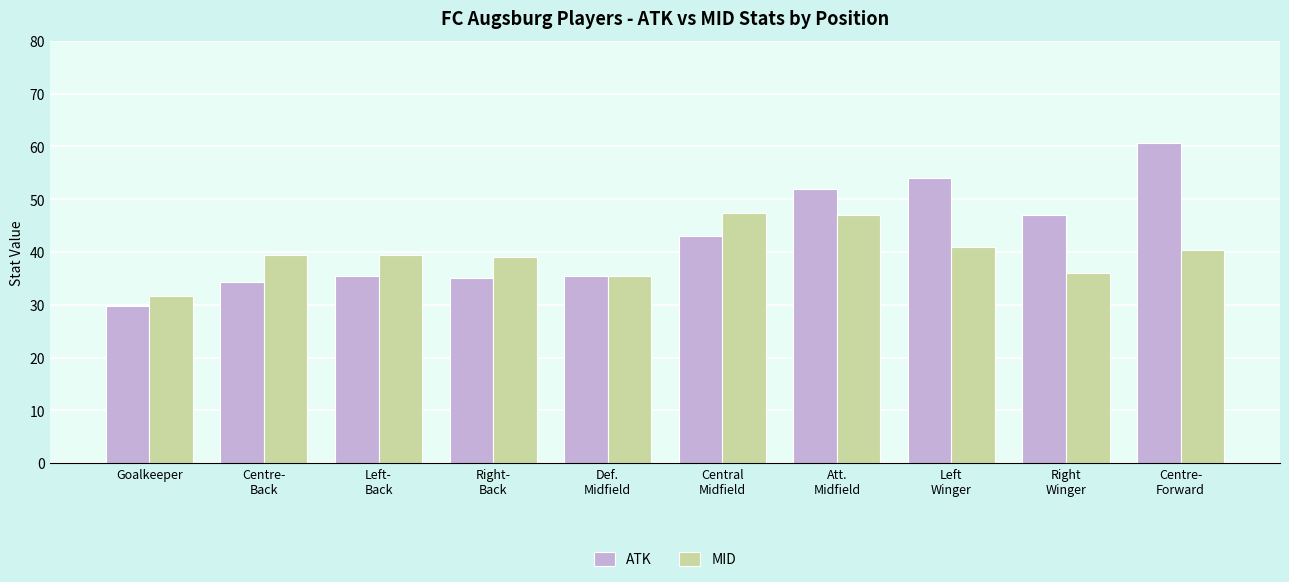

At how many categories does at least one series exceed 50?

3